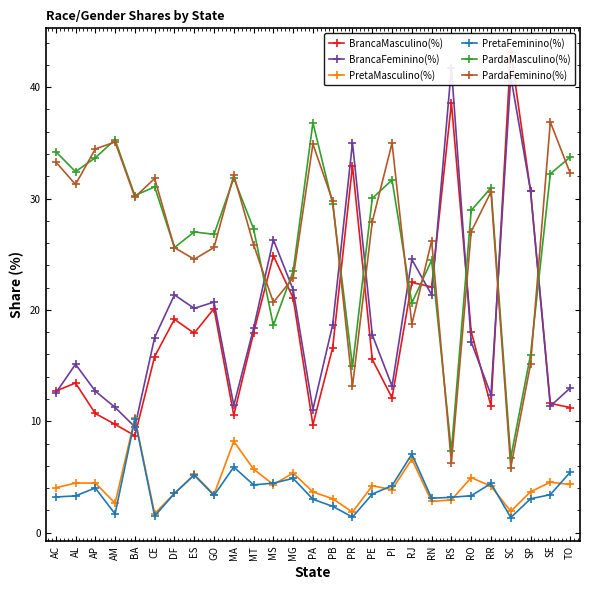

True or false: PretaMasculino(%) and PardaFeminino(%) cross at least once.

False